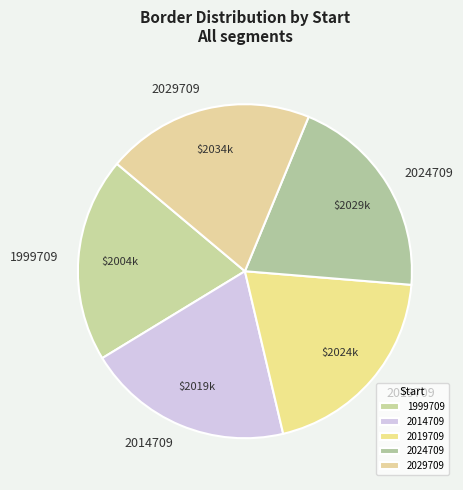

Count the number of slices in the pie.

5